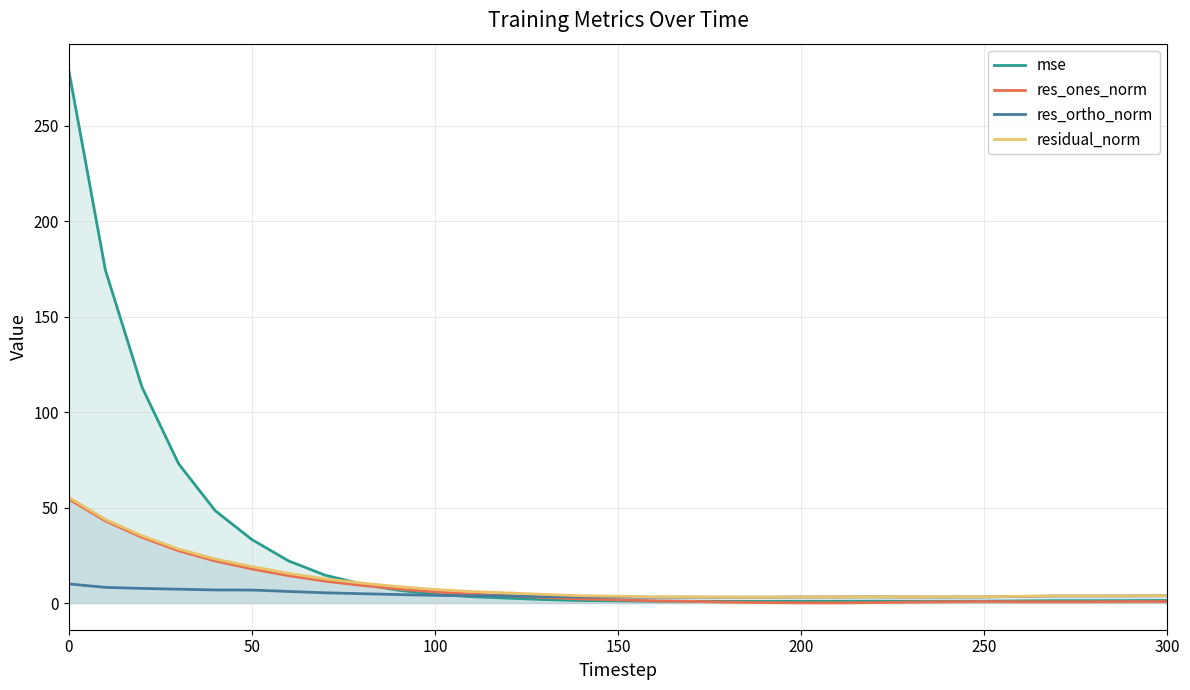

Which series has the largest total across all categories?

mse